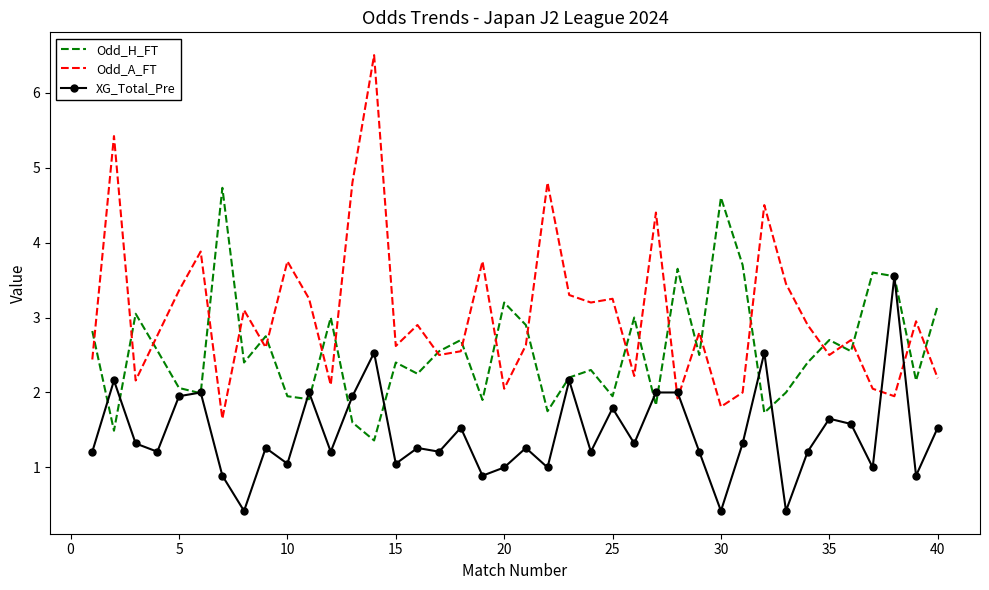

True or false: Odd_H_FT and Odd_A_FT cross at least once.

True